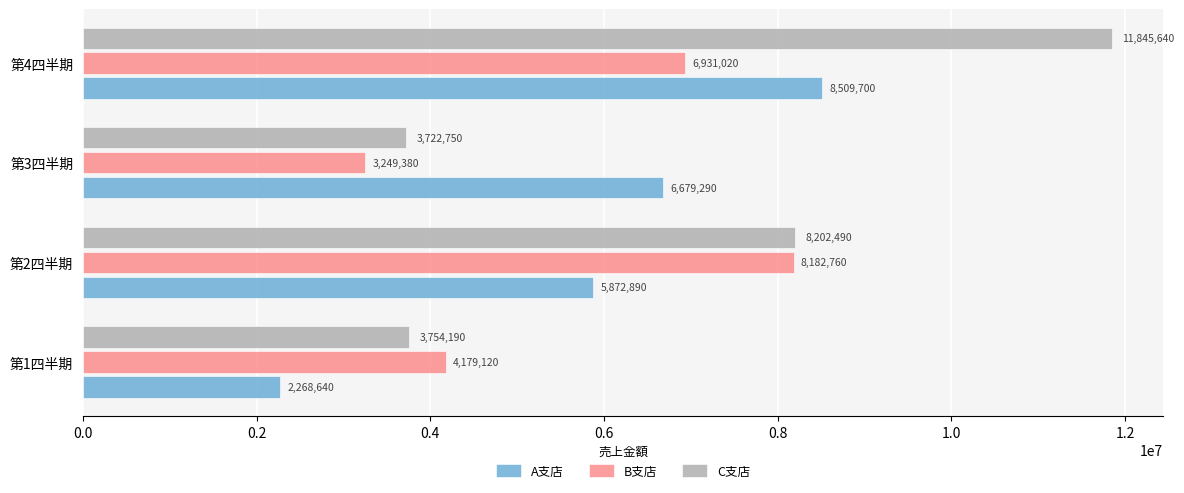

Which category has the highest value across all series?

第4四半期